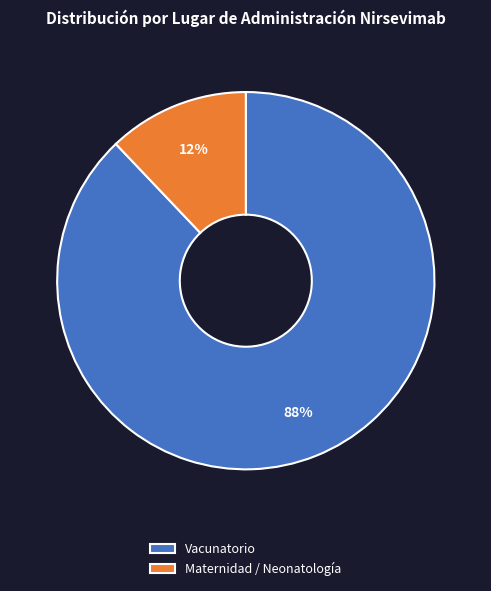

Which slice is the largest?

Vacunatorio